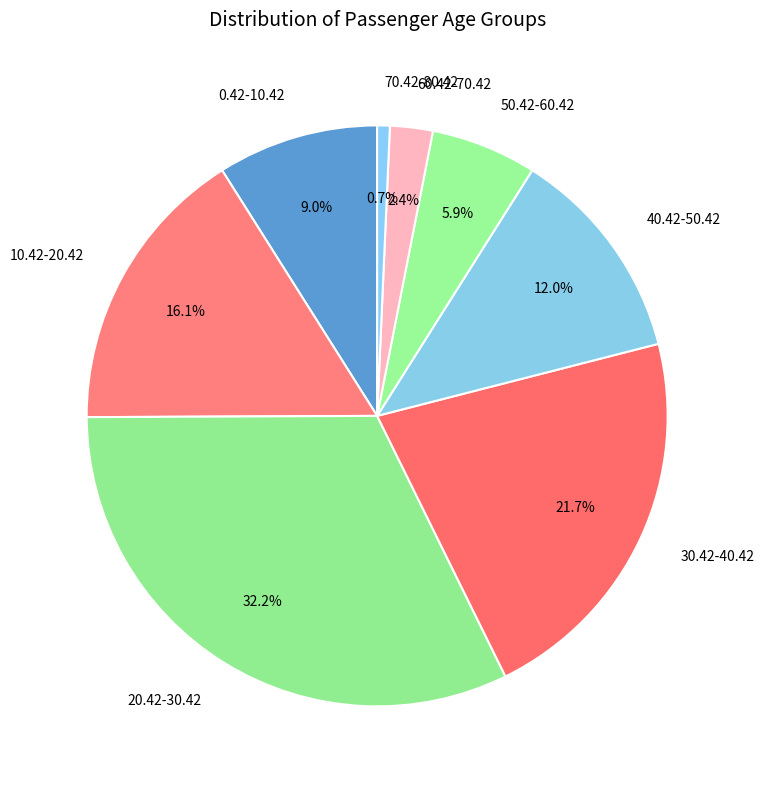

Which slice is the smallest?

70.42-80.42